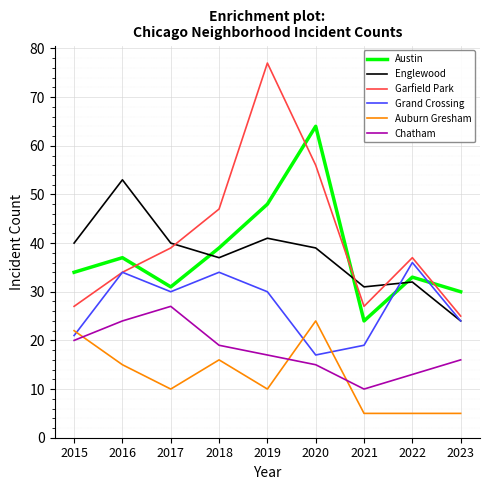

Between 2019 and 2023, which series saw the biggest shift?

Garfield Park